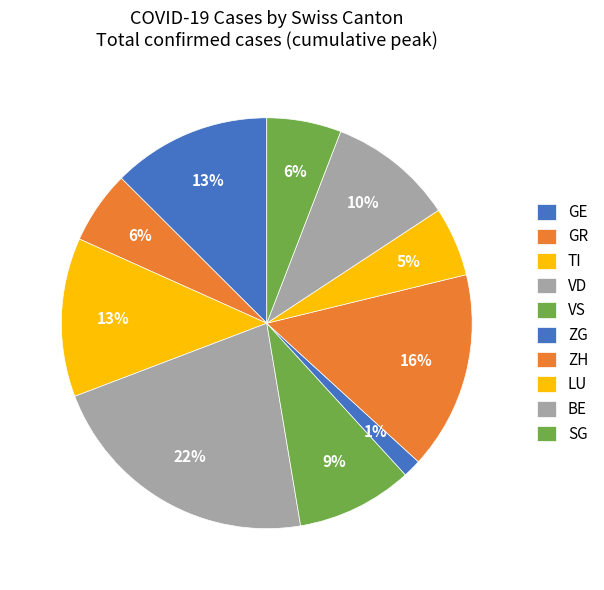

How many slices are in this pie chart?

10